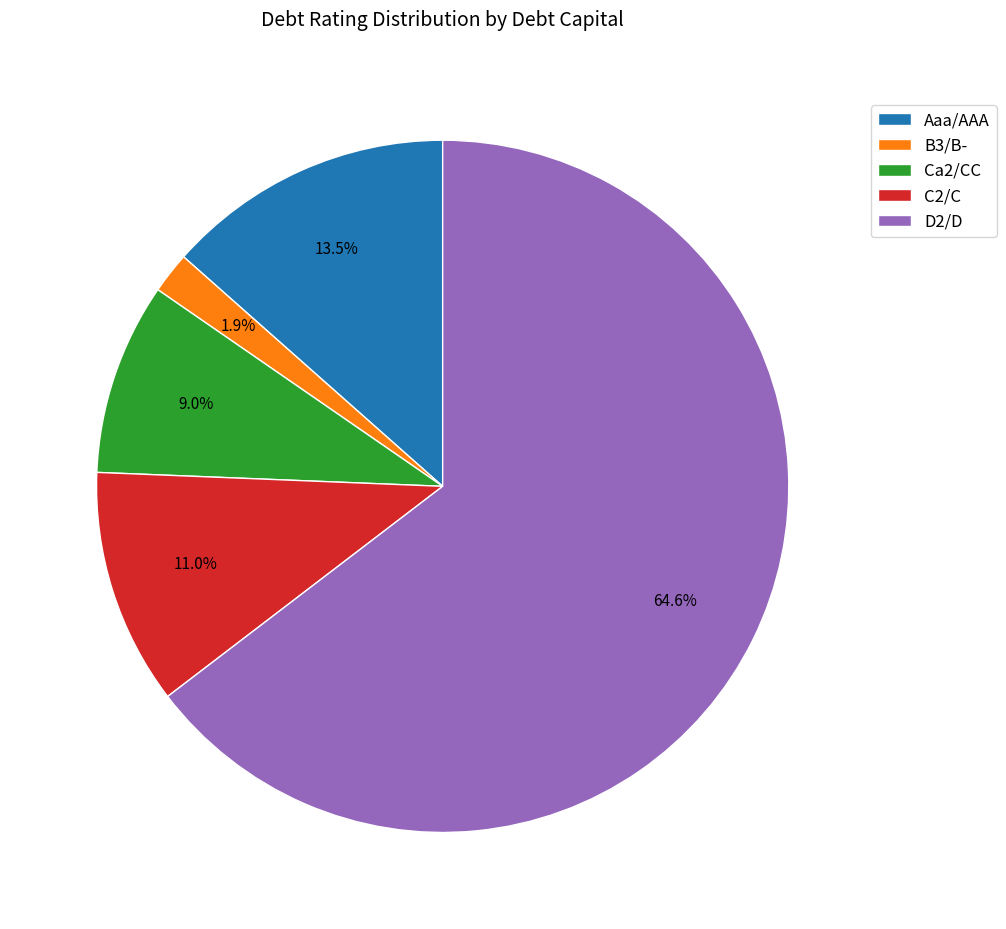

What percentage is the B3/B- slice, to the nearest percent?

2%